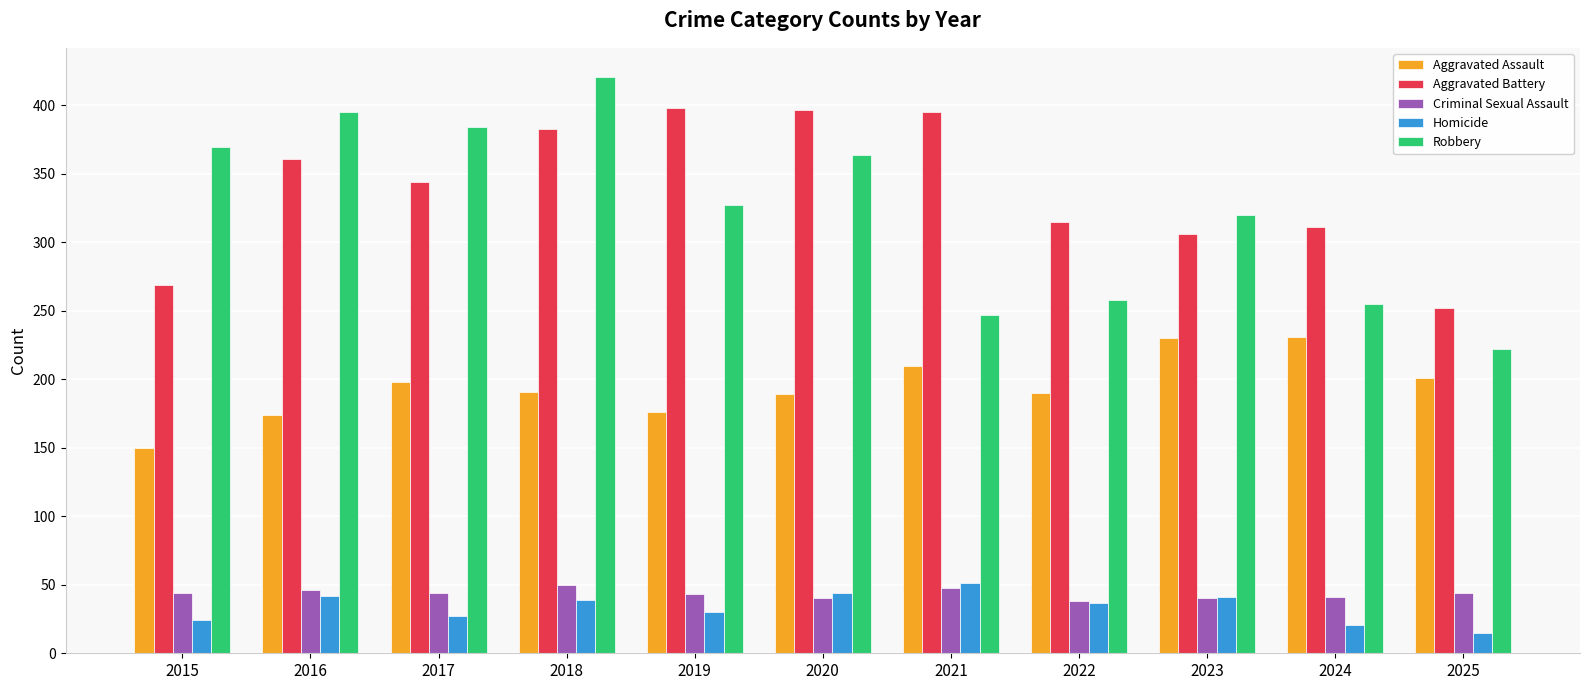

How many data points in Aggravated Assault are less than 191?

5